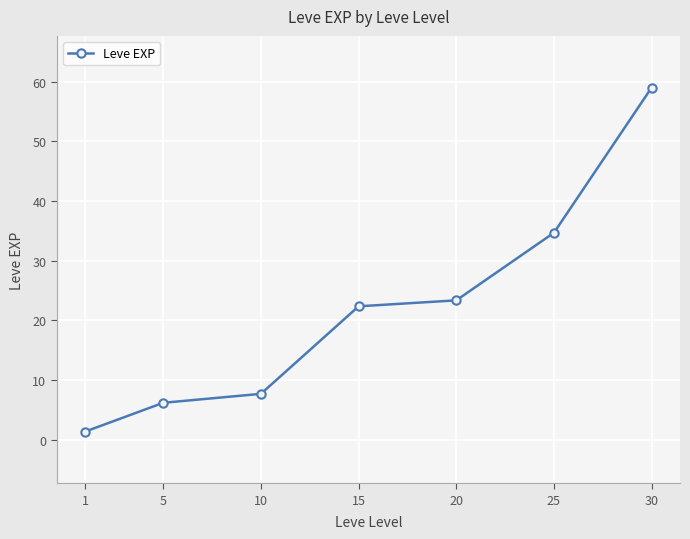

What is the difference between the values at 1 and 10?

6.3